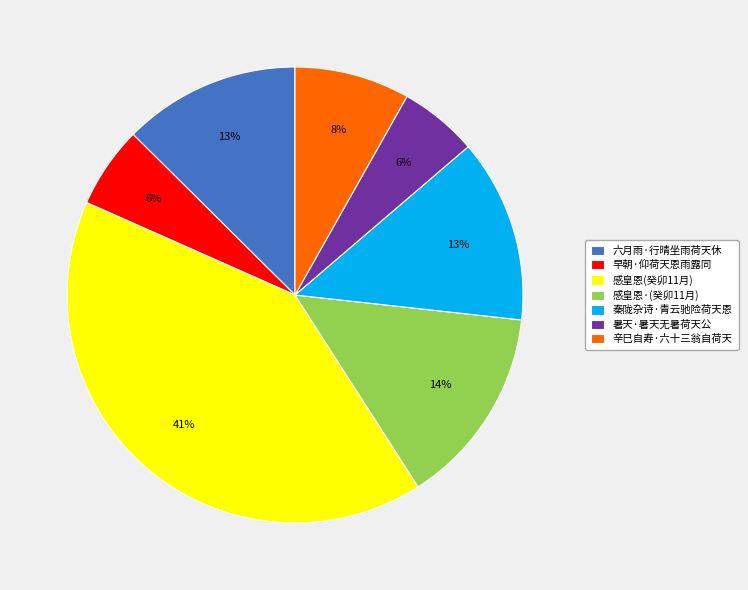

Is there a majority slice in this chart?

No